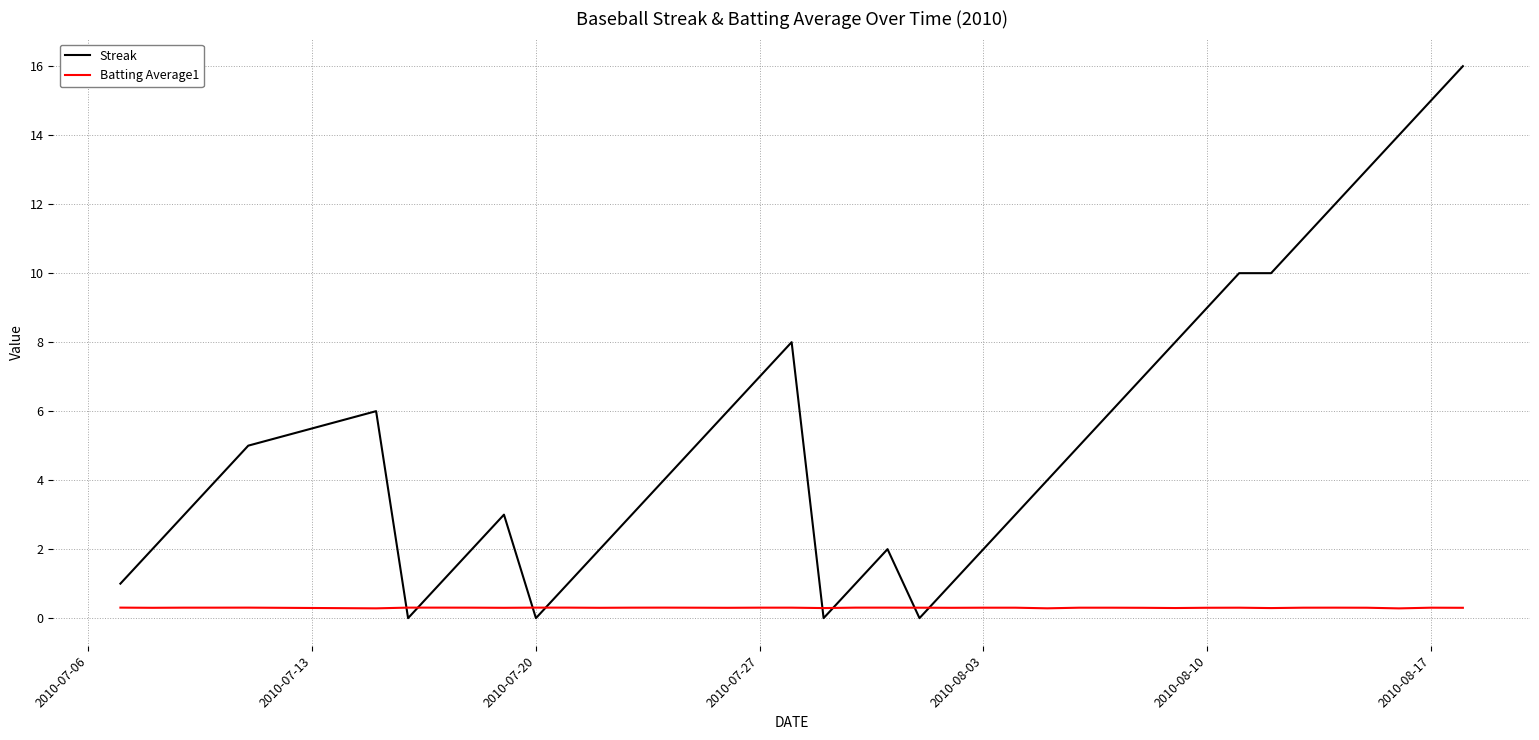

What is the maximum value for Streak?

16.0